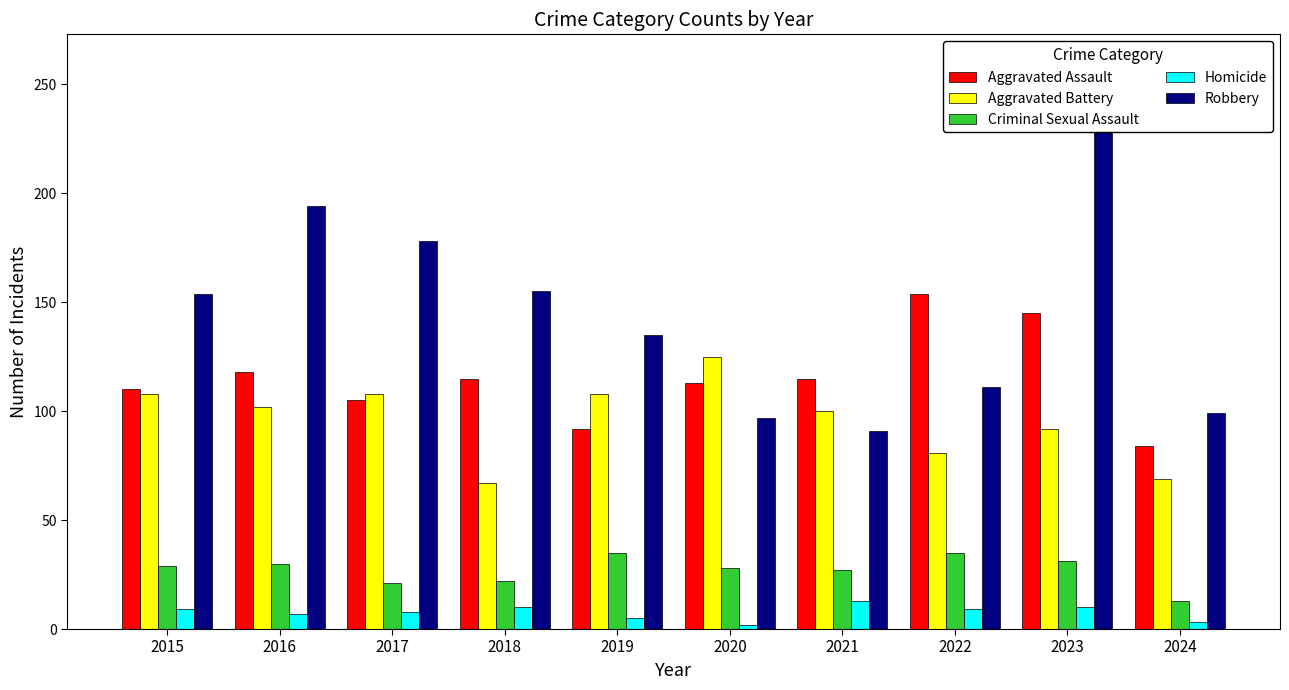

What is the value of the Robbery bar at the 4th from the left?

155